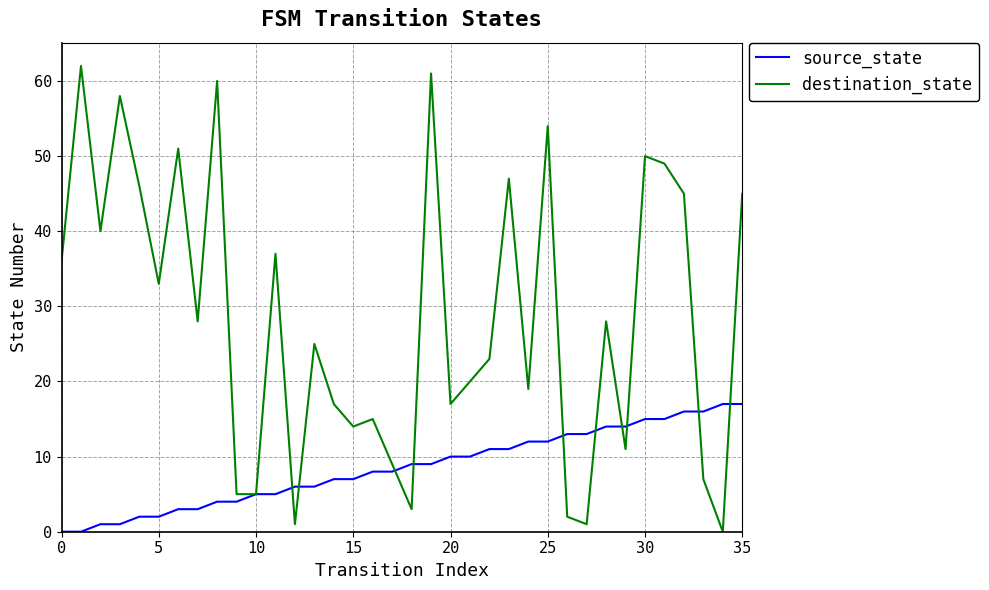

Does the chart have visible grid lines?

Yes